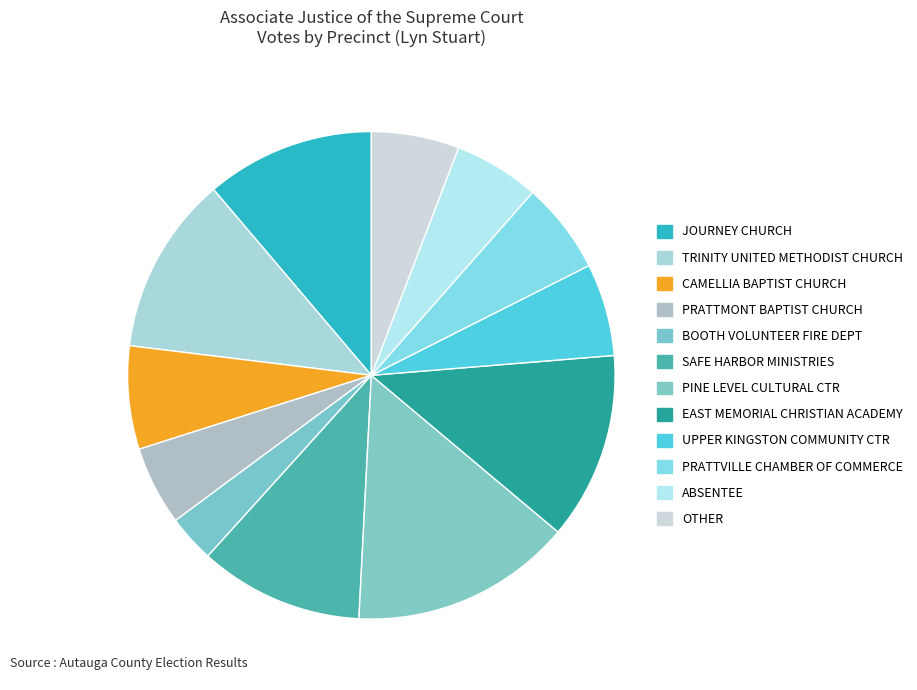

Between SAFE HARBOR MINISTRIES and PINE LEVEL CULTURAL CTR, which is larger?

PINE LEVEL CULTURAL CTR